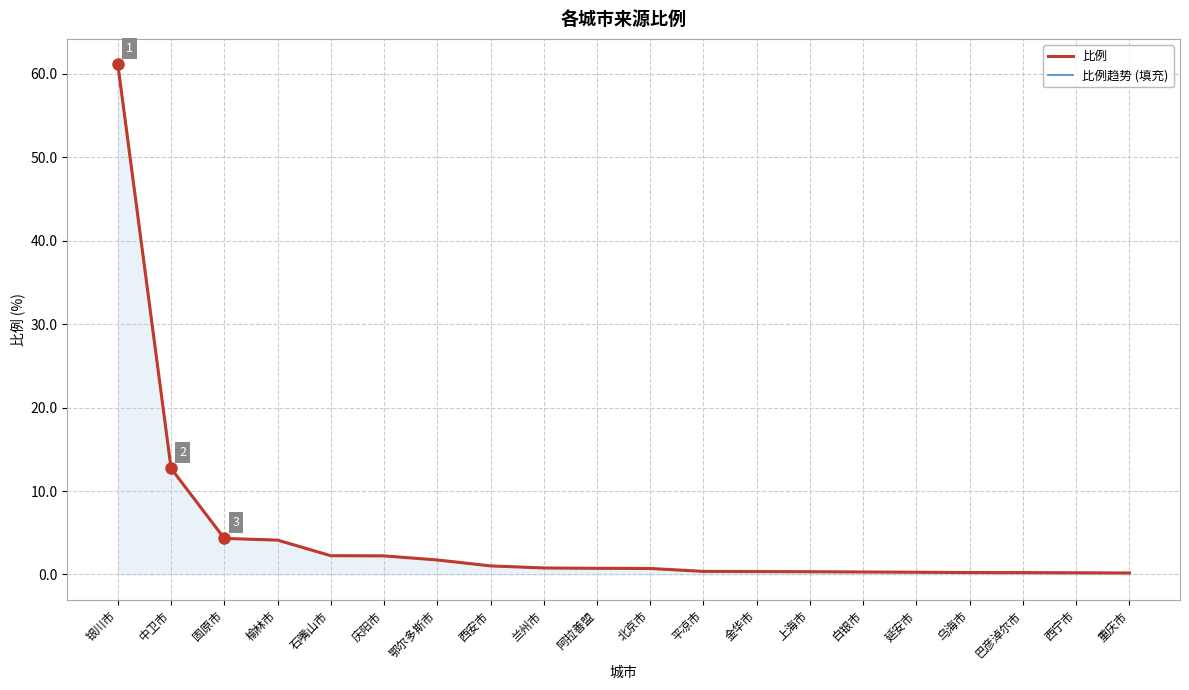

Reading left to right, extract all data points from this chart.

比例趋势 (填充): 61.1	12.7	4.3	4.1	2.2	2.2	1.7	1.0	0.8	0.7	0.7	0.4	0.3	0.3	0.3	0.3	0.2	0.2	0.2	0.2
比例: 61.1	12.7	4.3	4.1	2.2	2.2	1.7	1.0	0.8	0.7	0.7	0.4	0.3	0.3	0.3	0.3	0.2	0.2	0.2	0.2